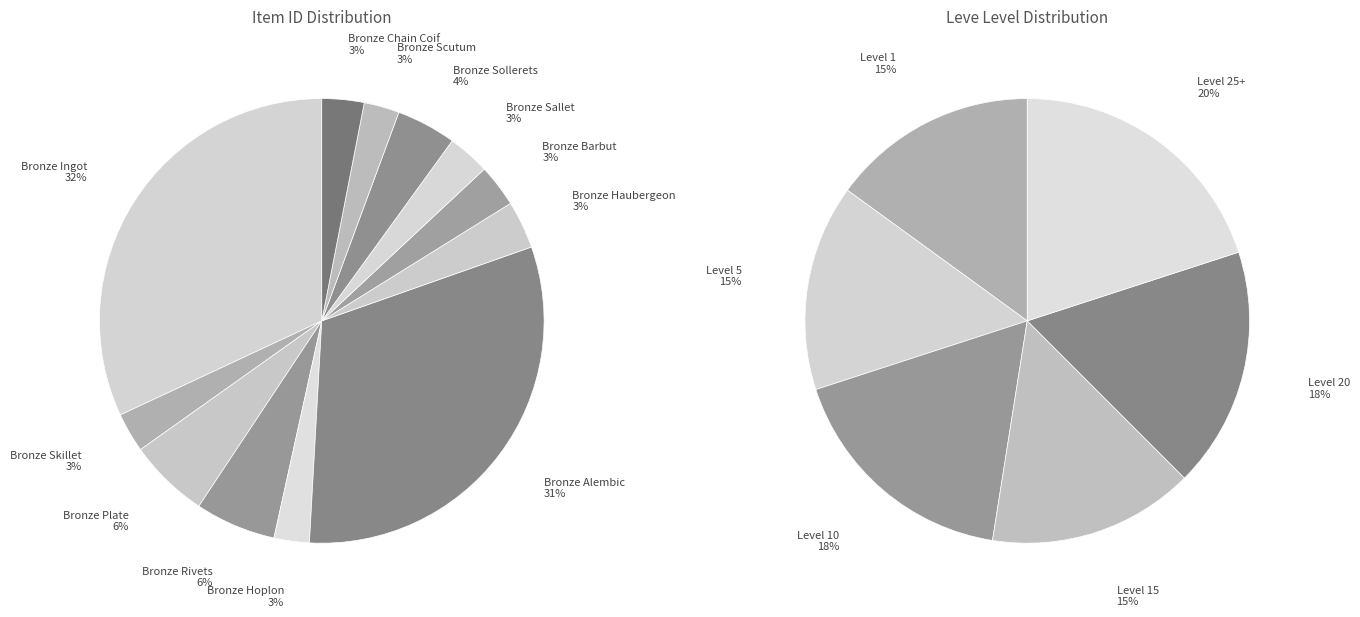

To the nearest percent, what portion does Bronze Sallet represent?

3%